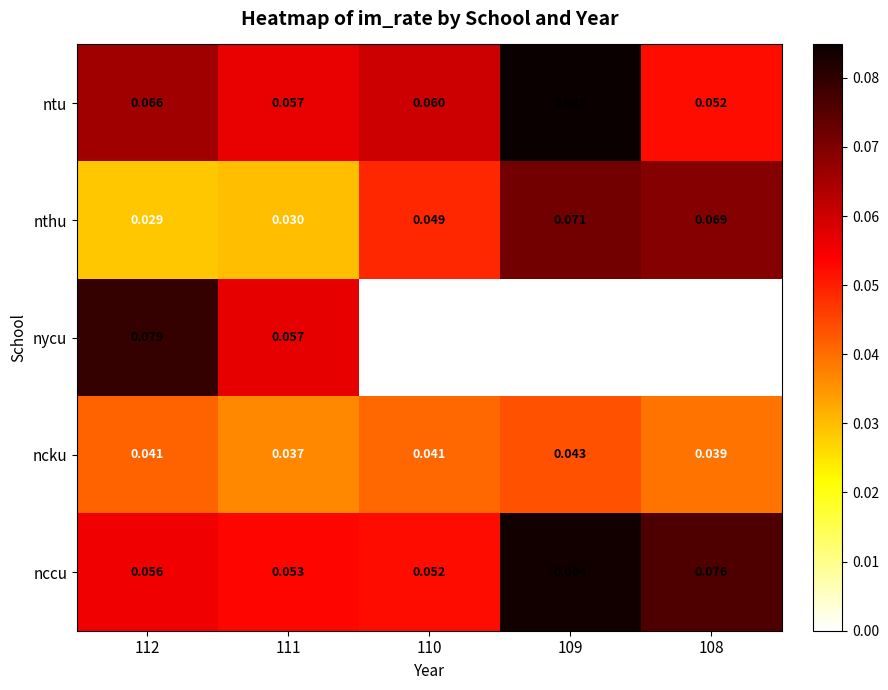

Which series has the widest spread of values?

nycu